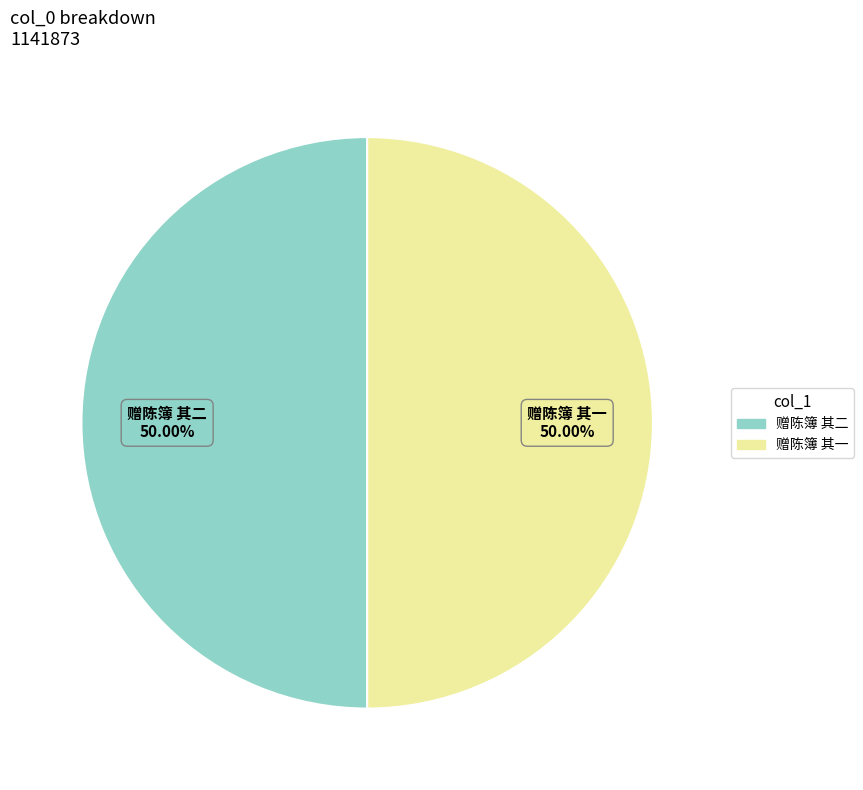

What is the ratio of the value at 赠陈簿 其二 to the value at 赠陈簿 其一?

1.0